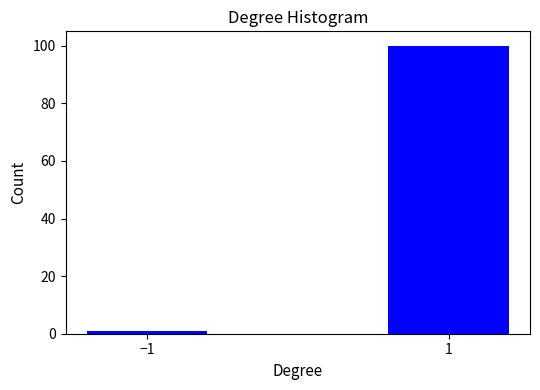

Reading left to right, extract all data points from this chart.

−1=1	1=100